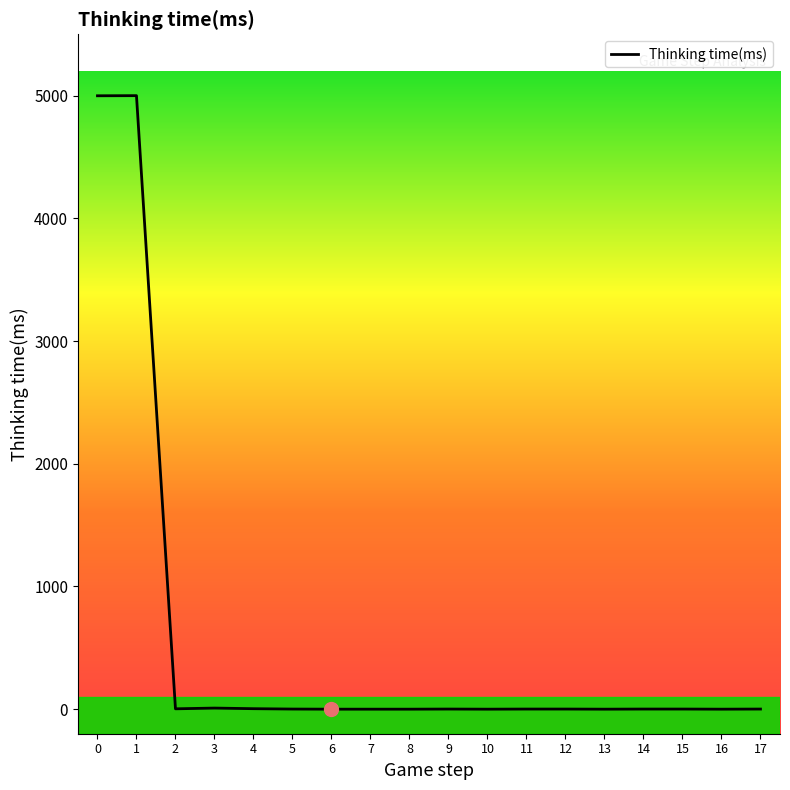

What is the maximum value shown in the chart?

5000